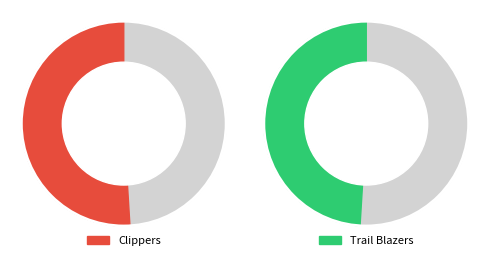

Rank the categories by value from highest to lowest.

Clippers, Trail Blazers